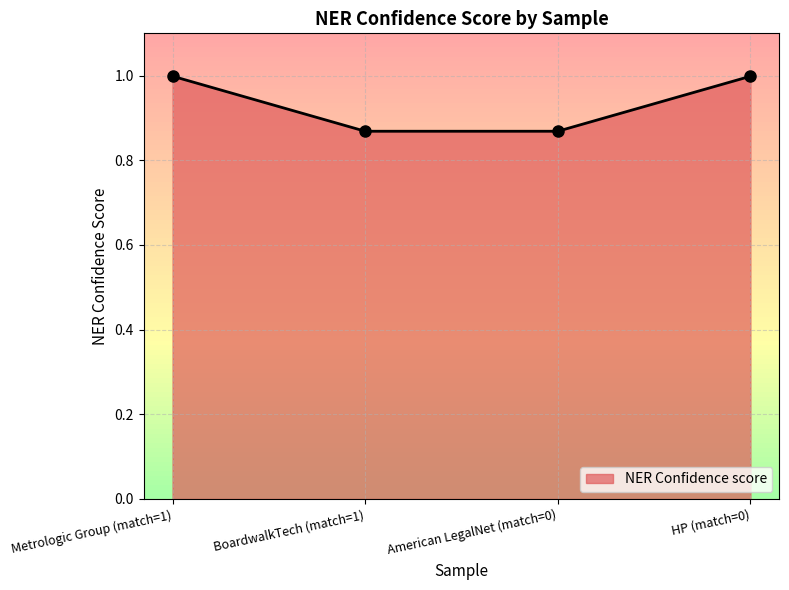

True or false: the data shows 1.0 at Metrologic Group (match=1).

True